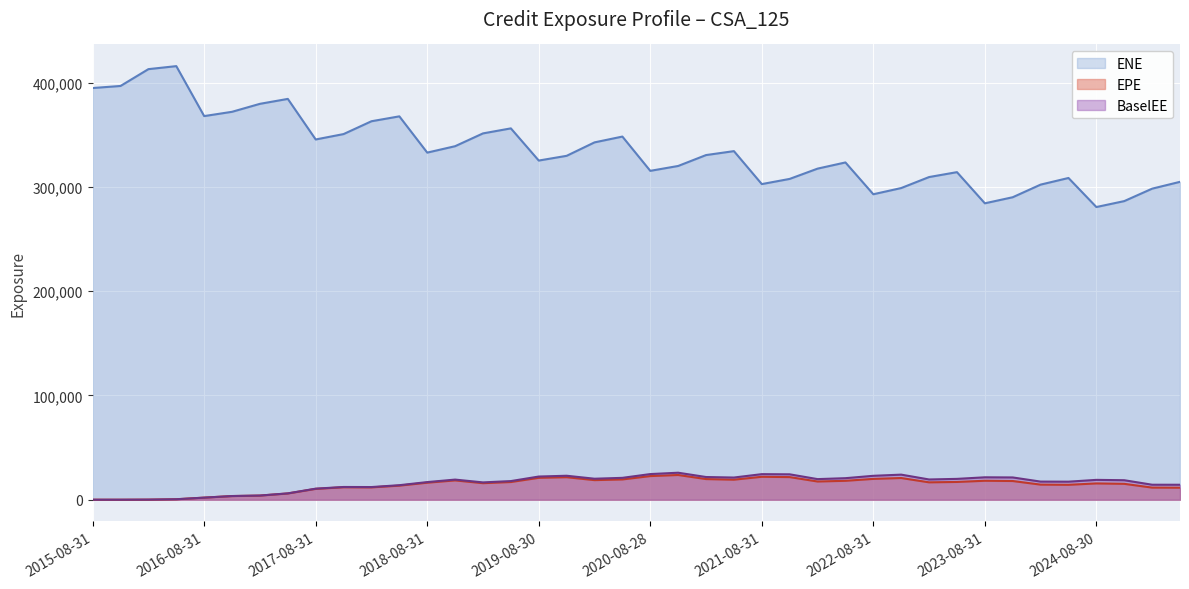

Reading left to right, extract all data points from this chart.

EPE: 2015-08-31=0.0	2015-11-30=0.0	2016-02-29=90.0	2016-05-31=454.5	2016-08-31=2002.3	2016-11-30=3508.3	2017-02-28=3968.0	2017-05-31=6002.5	2017-08-31=10417.8	2017-11-30=11952.5	2018-02-28=11830.8	2018-05-31=13504.0	2018-08-31=16321.0	2018-11-30=18531.0	2019-02-28=15860.1	2019-05-31=16974.7	2019-08-30=20996.7	2019-11-29=21585.1	2020-02-28=18790.9	2020-05-29=19452.3	2020-08-28=22667.5	2020-11-30=23706.8	2021-02-26=19797.9	2021-05-28=19215.6	2021-08-31=21995.5	2021-11-30=21693.4	2022-02-28=17472.7	2022-05-31=18133.9	2022-08-31=19979.4	2022-11-30=20807.3	2023-02-28=16675.1	2023-05-31=17034.1	2023-08-31=18186.1	2023-11-30=17938.6	2024-02-29=14480.0	2024-05-31=14308.8	2024-08-30=15626.5	2024-11-29=15237.4	2025-02-28=11627.4	2025-05-30=11521.7
ENE: 2015-08-31=394696.0	2015-11-30=396682.0	2016-02-29=412814.0	2016-05-31=415701.0	2016-08-31=367803.0	2016-11-30=371918.0	2017-02-28=379558.0	2017-05-31=384276.0	2017-08-31=345385.0	2017-11-30=350559.0	2018-02-28=362859.0	2018-05-31=367552.0	2018-08-31=332790.0	2018-11-30=338934.0	2019-02-28=351209.0	2019-05-31=356021.0	2019-08-30=325173.0	2019-11-29=329706.0	2020-02-28=342595.0	2020-05-29=348161.0	2020-08-28=315308.0	2020-11-30=319979.0	2021-02-26=330426.0	2021-05-28=334209.0	2021-08-31=302605.0	2021-11-30=307578.0	2022-02-28=317427.0	2022-05-31=323355.0	2022-08-31=292865.0	2022-11-30=298812.0	2023-02-28=309357.0	2023-05-31=314054.0	2023-08-31=284183.0	2023-11-30=290003.0	2024-02-29=302101.0	2024-05-31=308464.0	2024-08-30=280612.0	2024-11-29=286295.0	2025-02-28=298215.0	2025-05-30=304773.0
BaselEE: 2015-08-31=0.0	2015-11-30=0.0	2016-02-29=90.2	2016-05-31=456.2	2016-08-31=2013.9	2016-11-30=3536.8	2017-02-28=4012.7	2017-05-31=6089.9	2017-08-31=10603.8	2017-11-30=12219.0	2018-02-28=12147.6	2018-05-31=13927.9	2018-08-31=16908.7	2018-11-30=19301.6	2019-02-28=16608.1	2019-05-31=17872.6	2019-08-30=22227.2	2019-11-29=22989.6	2020-02-28=20136.4	2020-05-29=20973.1	2020-08-28=24589.7	2020-11-30=25896.2	2021-02-26=21768.0	2021-05-28=21271.0	2021-08-31=24520.5	2021-11-30=24358.8	2022-02-28=19760.2	2022-05-31=20658.3	2022-08-31=22927.6	2022-11-30=24054.4	2023-02-28=19418.5	2023-05-31=19985.1	2023-08-31=21496.3	2023-11-30=21363.4	2024-02-29=17374.5	2024-05-31=17299.8	2024-08-30=19035.4	2024-11-29=18702.0	2025-02-28=14379.1	2025-05-30=14356.4